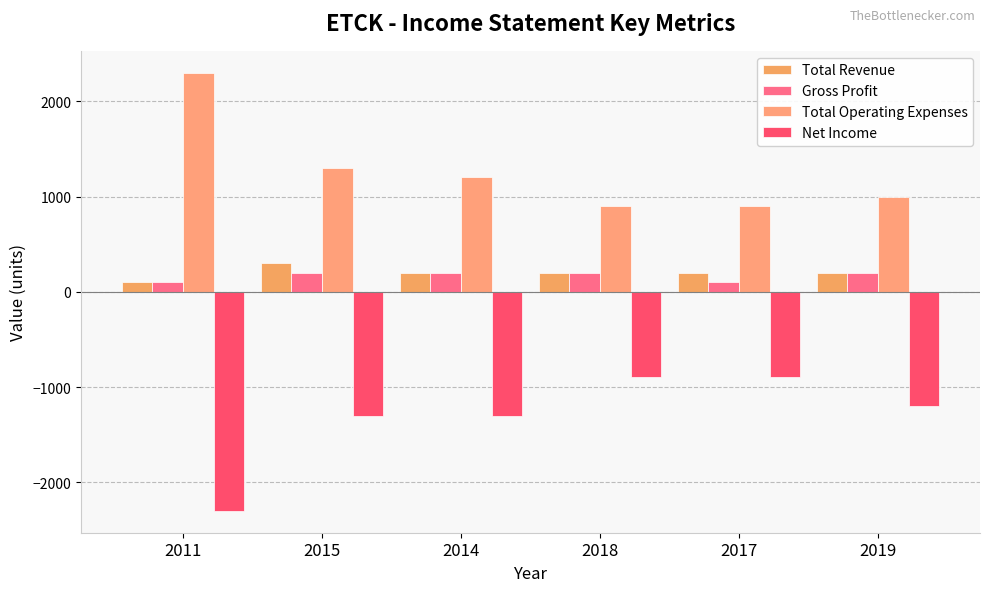

Count the number of categories in the chart.

6